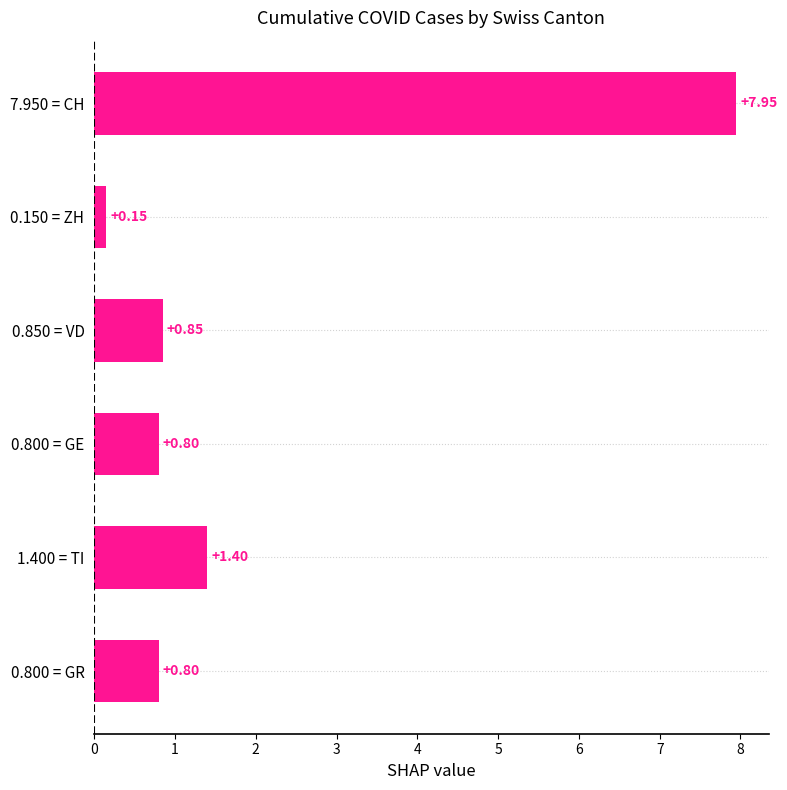

Are the bars grouped side by side (vs. stacked)?

No